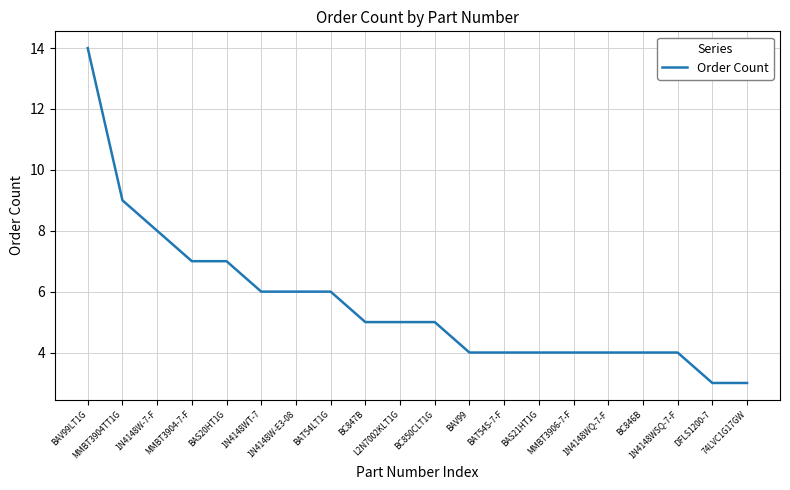

What is the difference between the maximum and minimum values?

11